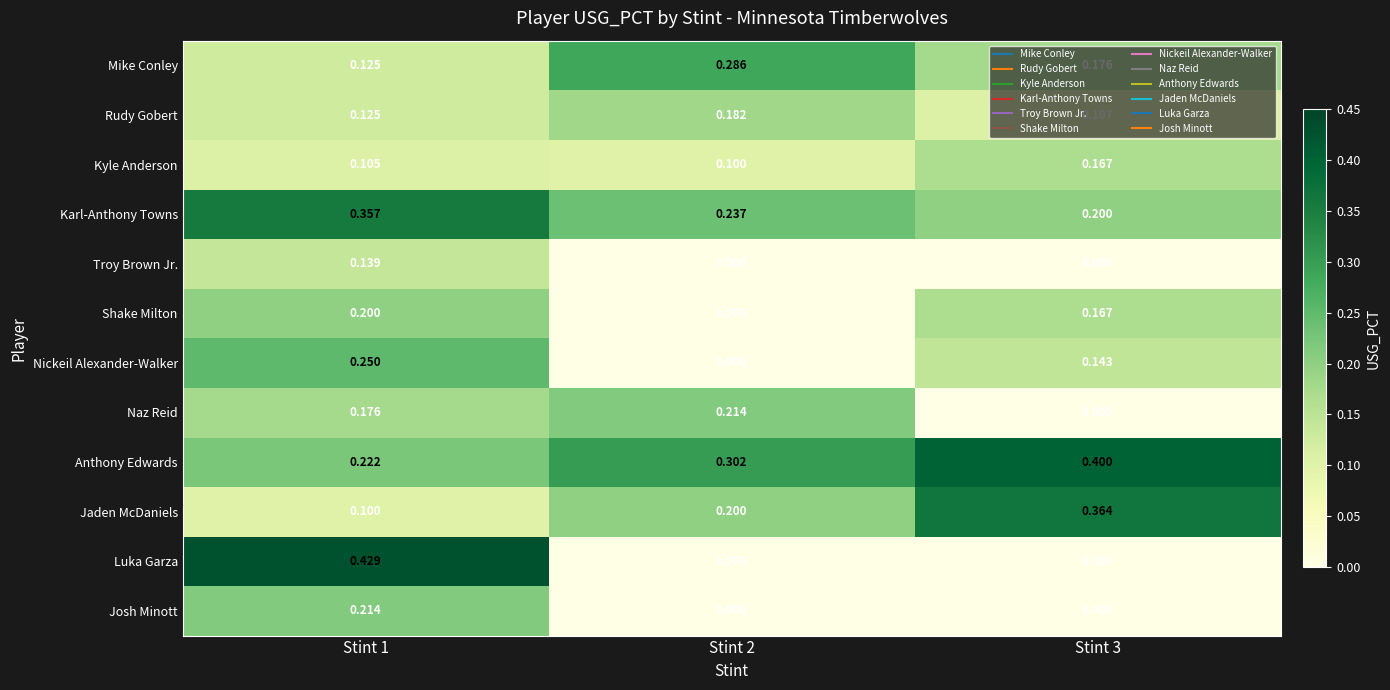

Between Stint 1 and Stint 3, which series saw the biggest shift?

Luka Garza